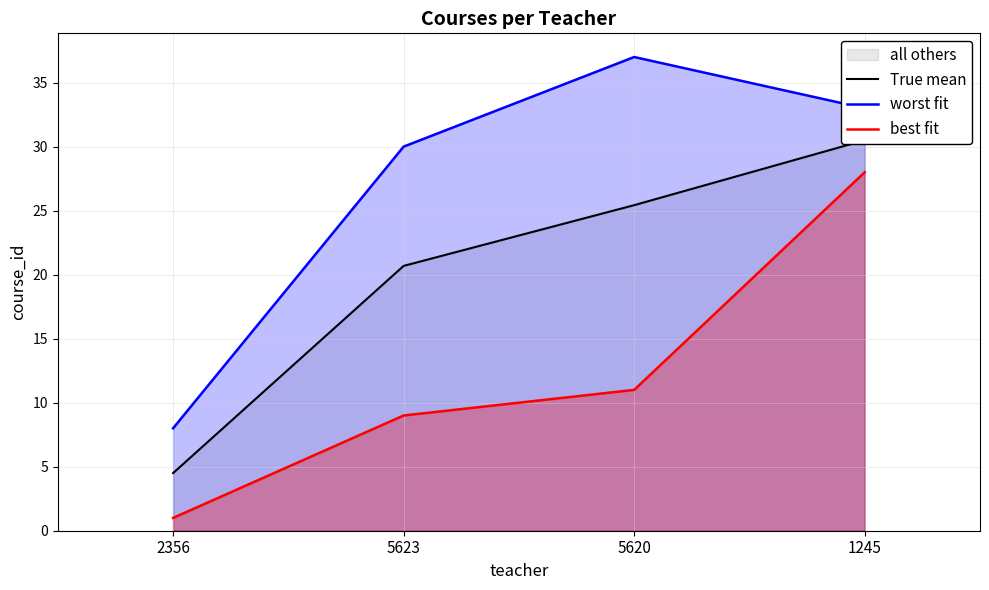

Reading left to right, what are all the values shown in this chart?

True mean: 4.5	20.7	25.4	30.5
worst fit: 8.0	30.0	37.0	33.0
best fit: 1.0	9.0	11.0	28.0